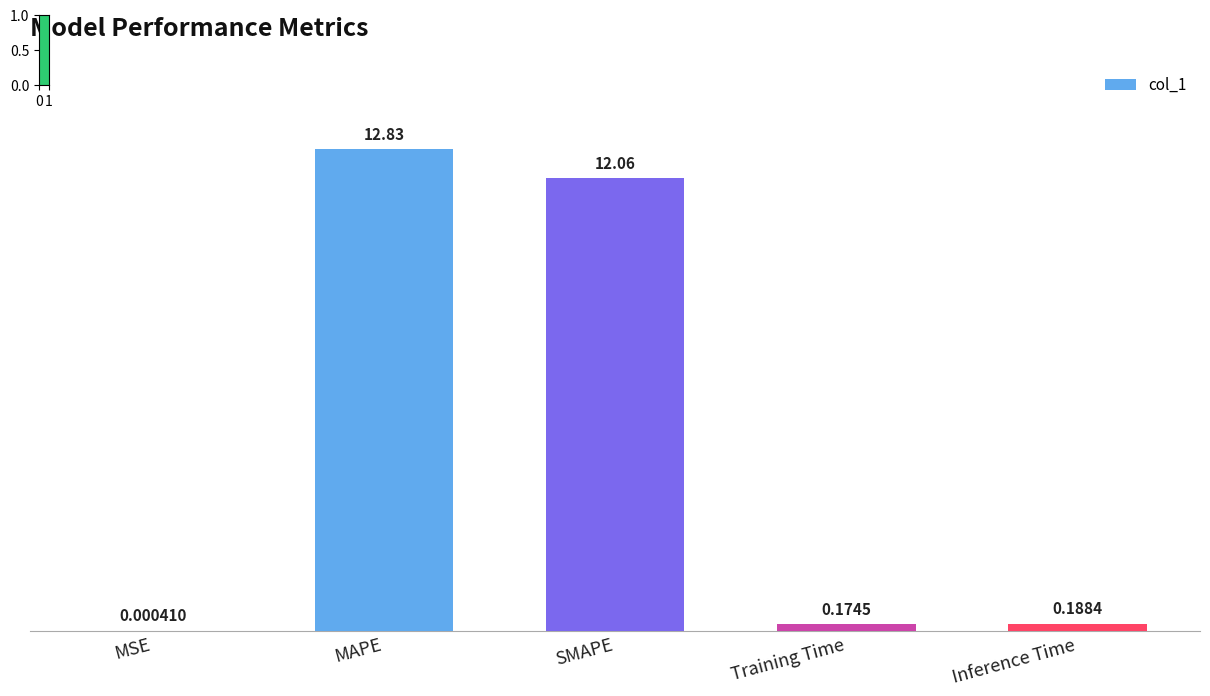

At which label is the value closest to 6?

Inference Time